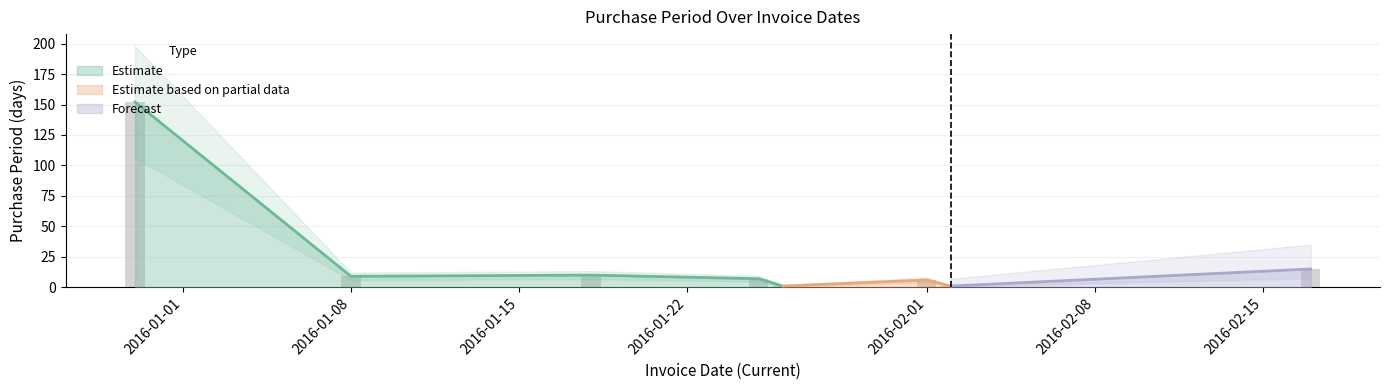

What is the smallest value displayed?

1